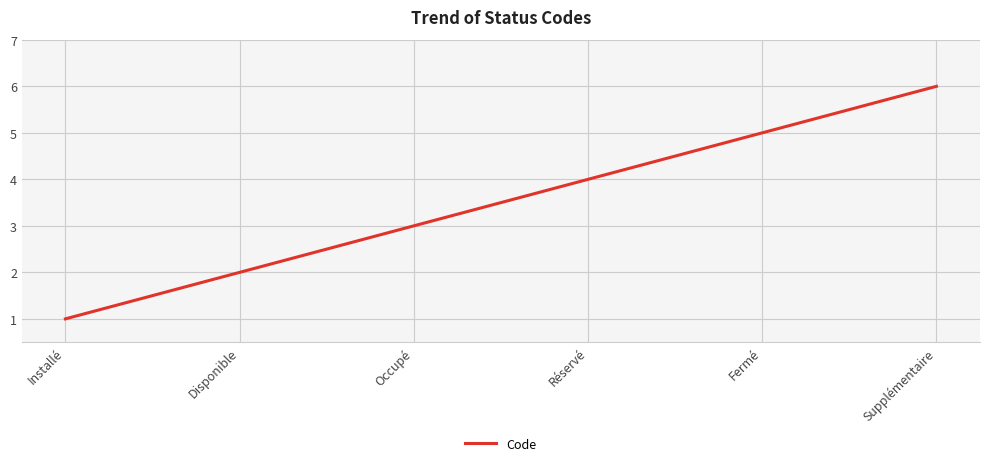

List the labels in order of value, largest first.

Supplémentaire, Fermé, Réservé, Occupé, Disponible, Installé